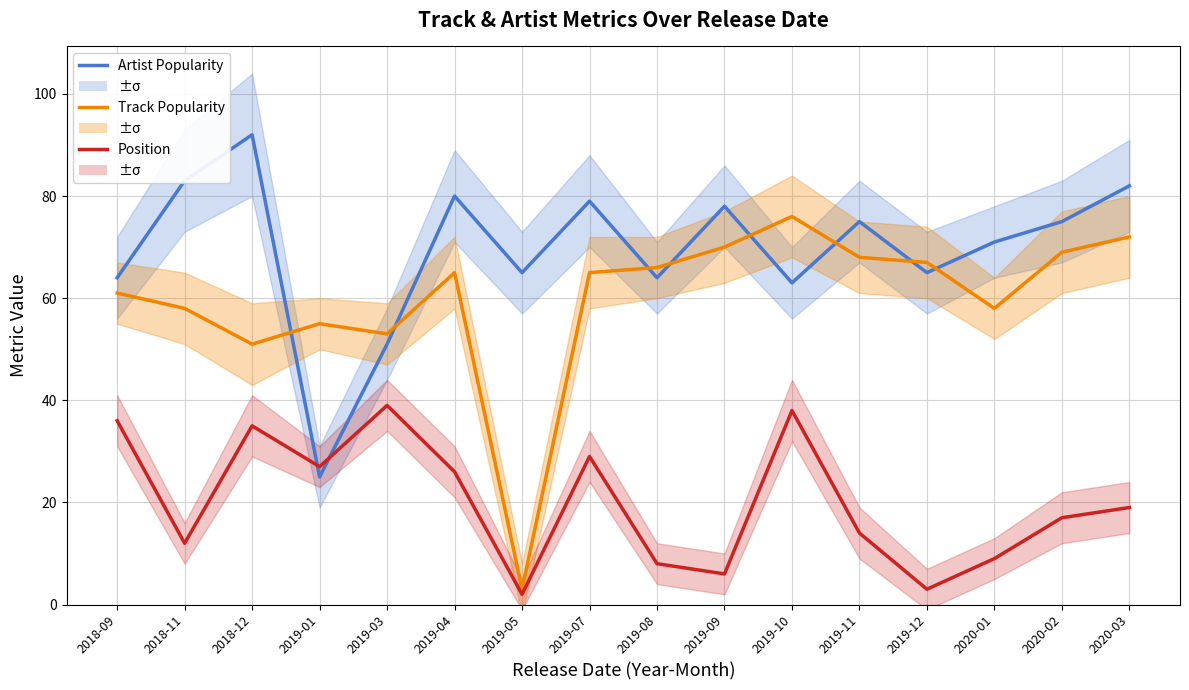

Is it true that Position equals 27 at 2019-01?

True